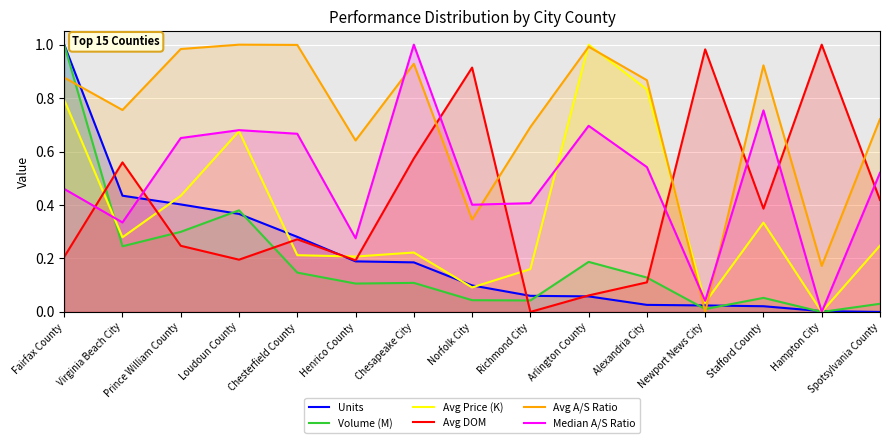

Reading right to left, transcribe all the data shown in this chart.

Units: Spotsylvania County=0.0	Hampton City=0.0	Stafford County=0.0	Newport News City=0.0	Alexandria City=0.0	Arlington County=0.1	Richmond City=0.1	Norfolk City=0.1	Chesapeake City=0.2	Henrico County=0.2	Chesterfield County=0.3	Loudoun County=0.4	Prince William County=0.4	Virginia Beach City=0.4	Fairfax County=1.0
Volume (M): Spotsylvania County=0.0	Hampton City=0.0	Stafford County=0.1	Newport News City=0.0	Alexandria City=0.1	Arlington County=0.2	Richmond City=0.0	Norfolk City=0.0	Chesapeake City=0.1	Henrico County=0.1	Chesterfield County=0.1	Loudoun County=0.4	Prince William County=0.3	Virginia Beach City=0.2	Fairfax County=1.0
Avg Price (K): Spotsylvania County=0.2	Hampton City=0.0	Stafford County=0.3	Newport News City=0.0	Alexandria City=0.8	Arlington County=1.0	Richmond City=0.2	Norfolk City=0.1	Chesapeake City=0.2	Henrico County=0.2	Chesterfield County=0.2	Loudoun County=0.7	Prince William County=0.4	Virginia Beach City=0.3	Fairfax County=0.8
Avg DOM: Spotsylvania County=0.4	Hampton City=1.0	Stafford County=0.4	Newport News City=1.0	Alexandria City=0.1	Arlington County=0.1	Richmond City=0.0	Norfolk City=0.9	Chesapeake City=0.6	Henrico County=0.2	Chesterfield County=0.3	Loudoun County=0.2	Prince William County=0.2	Virginia Beach City=0.6	Fairfax County=0.2
Avg A/S Ratio: Spotsylvania County=0.7	Hampton City=0.2	Stafford County=0.9	Newport News City=0.0	Alexandria City=0.9	Arlington County=1.0	Richmond City=0.7	Norfolk City=0.3	Chesapeake City=0.9	Henrico County=0.6	Chesterfield County=1.0	Loudoun County=1.0	Prince William County=1.0	Virginia Beach City=0.8	Fairfax County=0.9
Median A/S Ratio: Spotsylvania County=0.5	Hampton City=0.0	Stafford County=0.8	Newport News City=0.0	Alexandria City=0.5	Arlington County=0.7	Richmond City=0.4	Norfolk City=0.4	Chesapeake City=1.0	Henrico County=0.3	Chesterfield County=0.7	Loudoun County=0.7	Prince William County=0.7	Virginia Beach City=0.3	Fairfax County=0.5